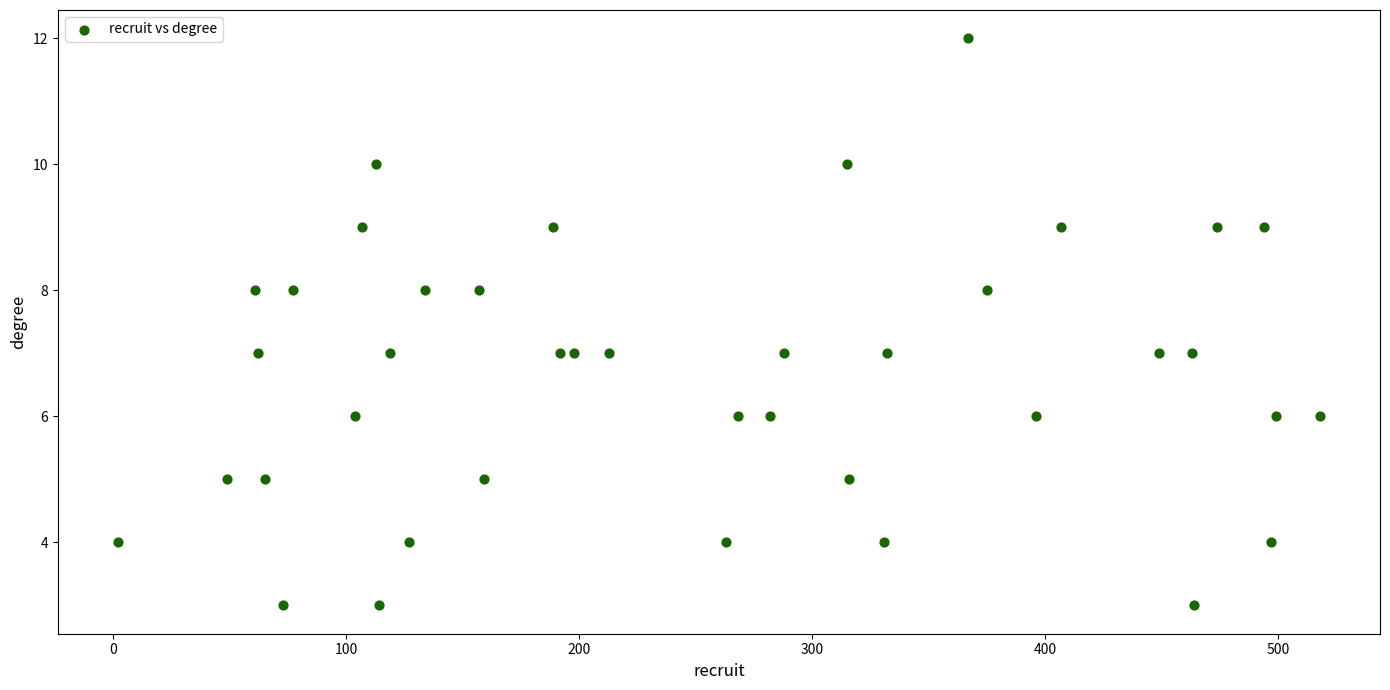

What is the range of X values (max minus min)?

516